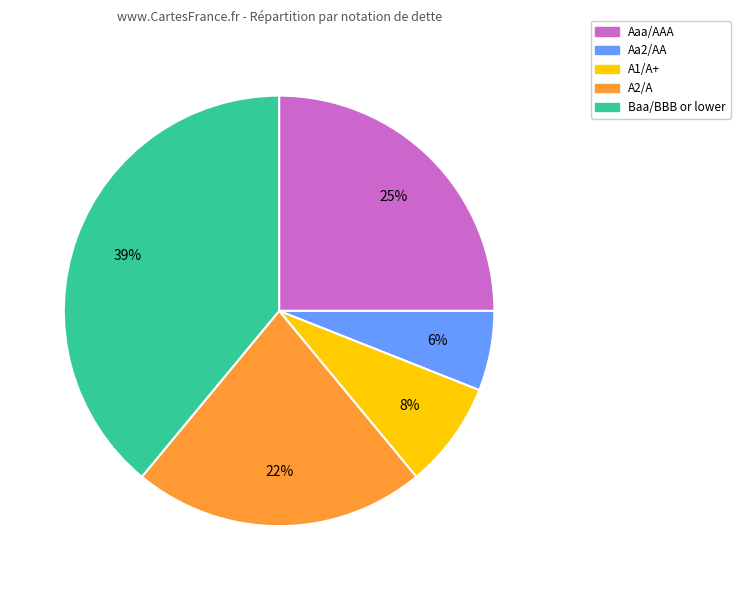

Count the number of slices in the pie.

5